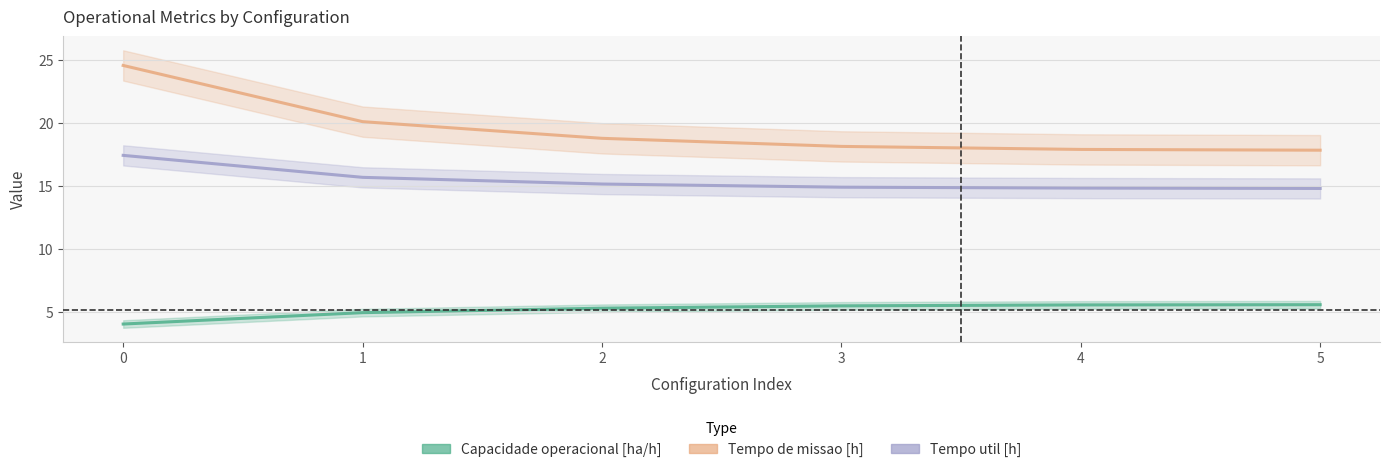

Read the Tempo util [h] value at 4.

14.8